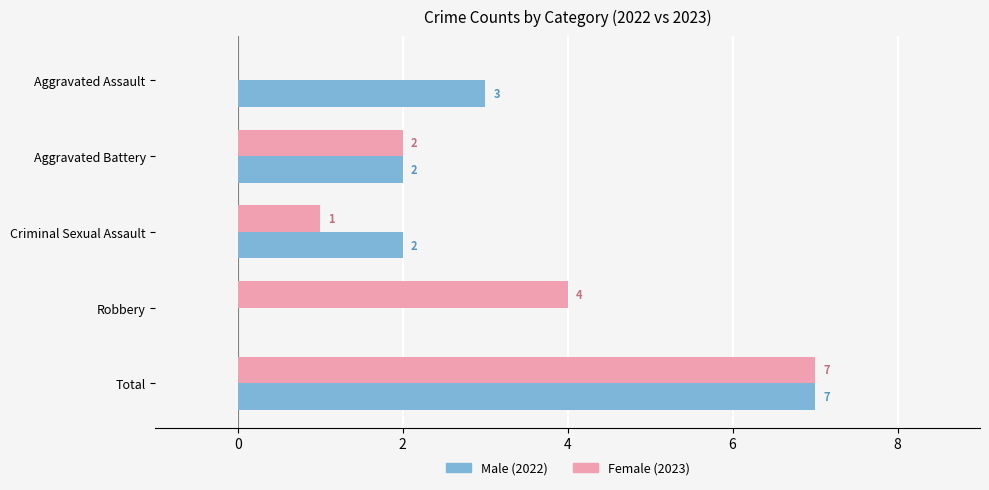

At which category is the sum across all series the highest?

Total